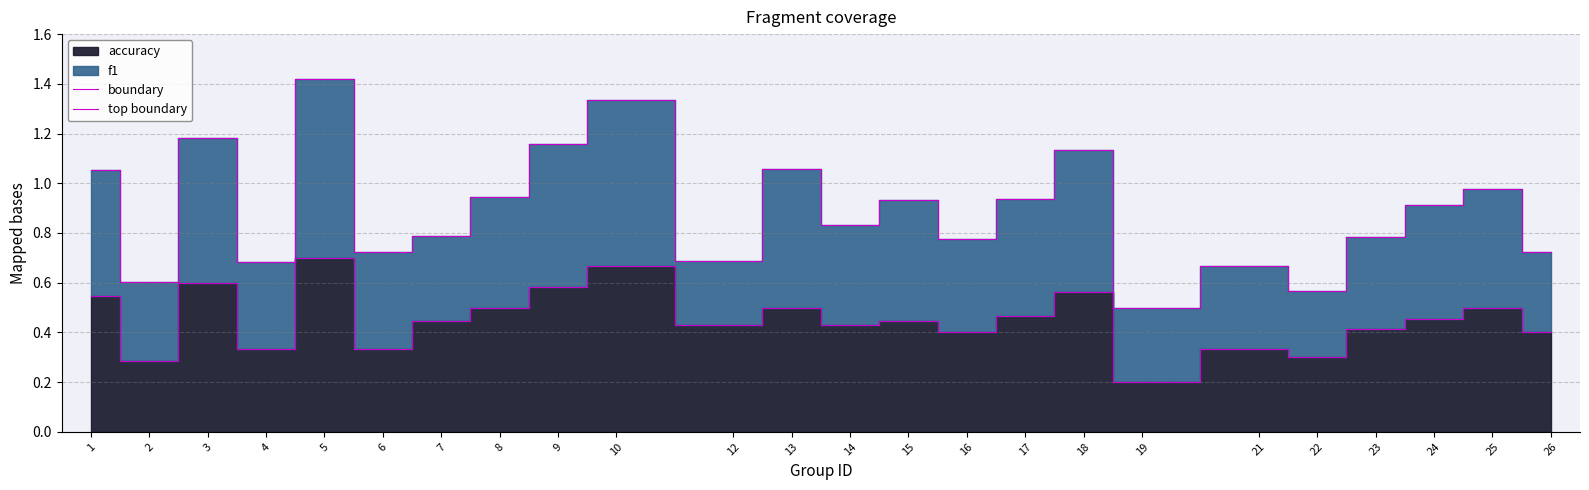

Where is boundary nearest to the value 0?

19